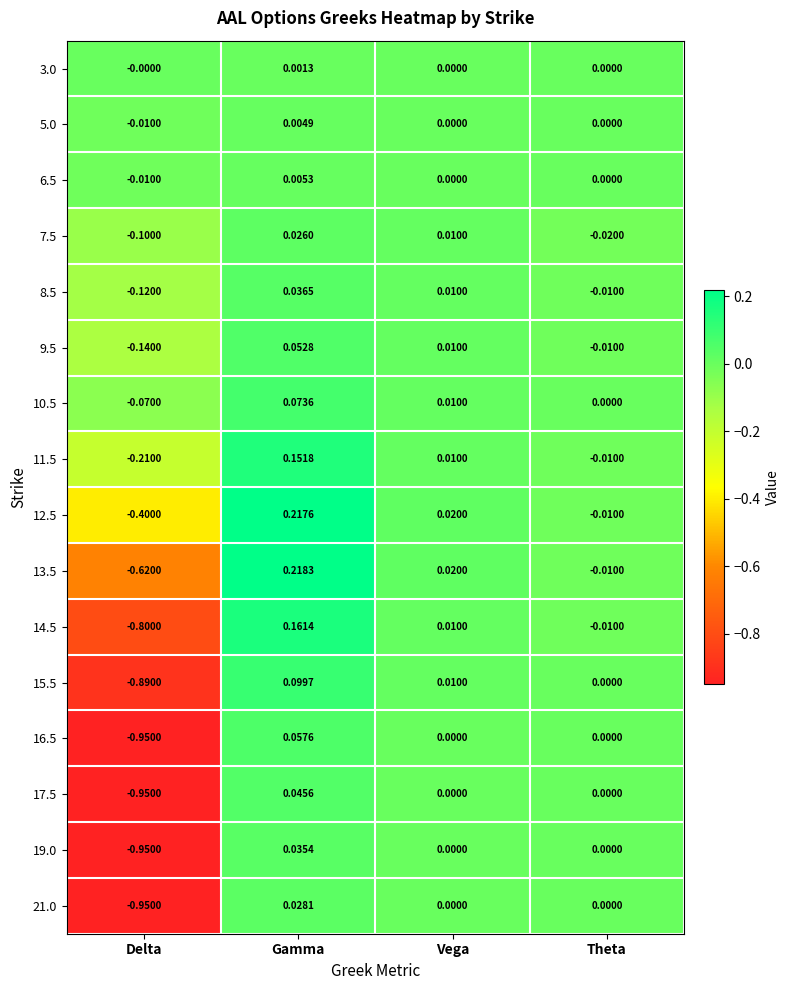

How many categories are shown in the chart?

4